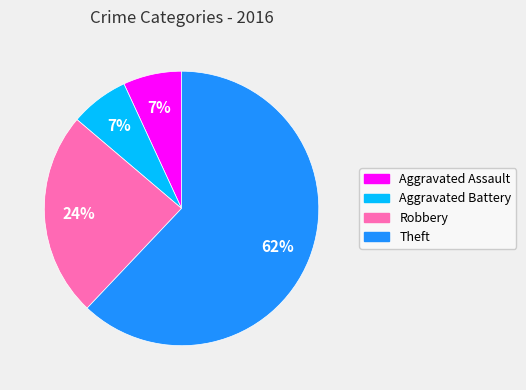

Is it true that Robbery is 24% of the pie?

True